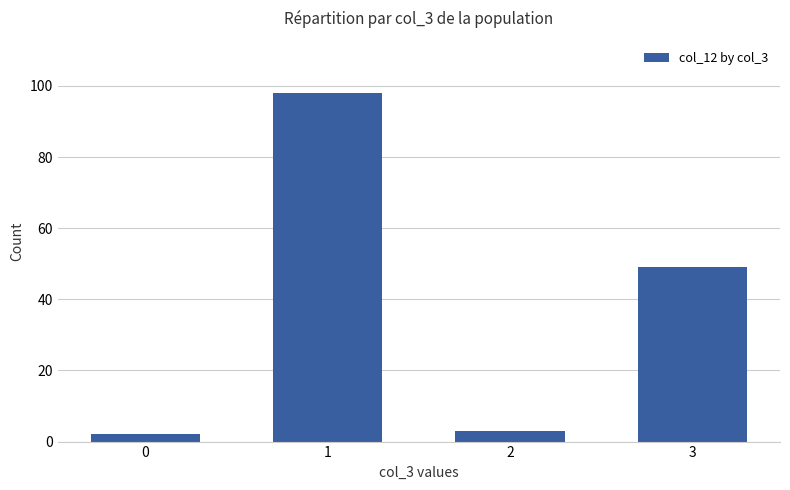

How many series are shown in this chart?

1